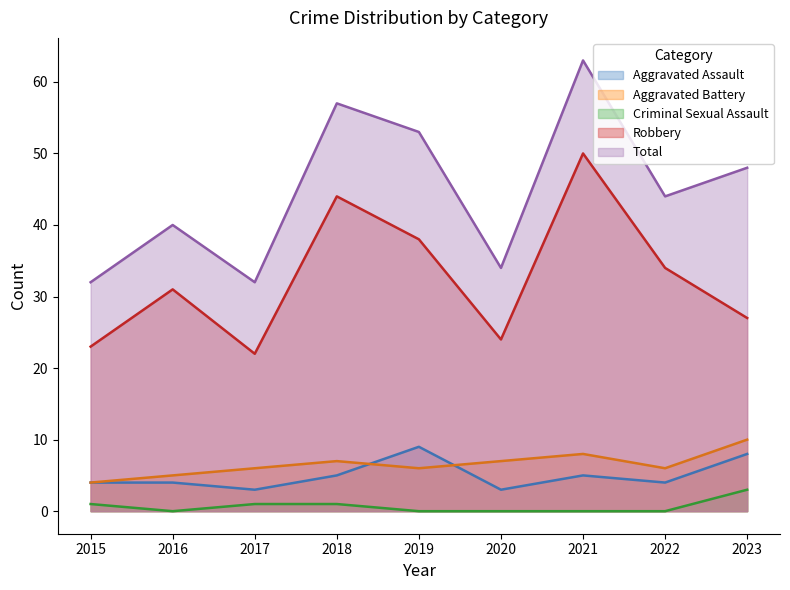

True or false: Robbery and Aggravated Assault cross at least once.

False